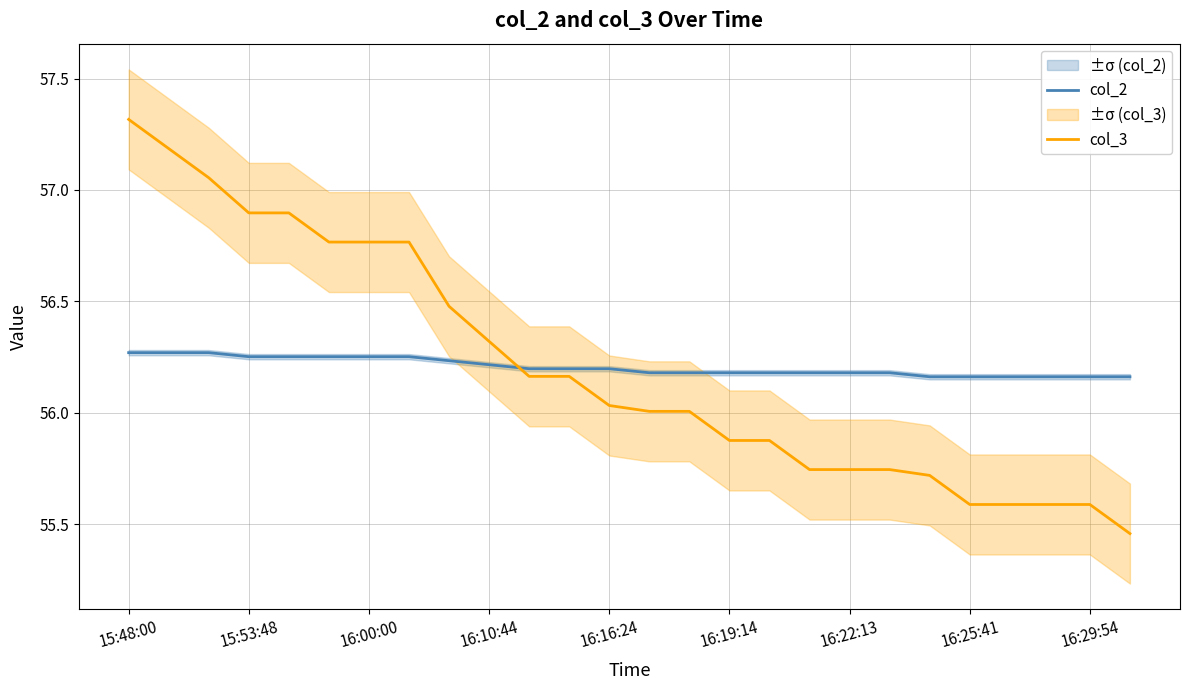

How many intersections are there between col_3 and col_2?

1